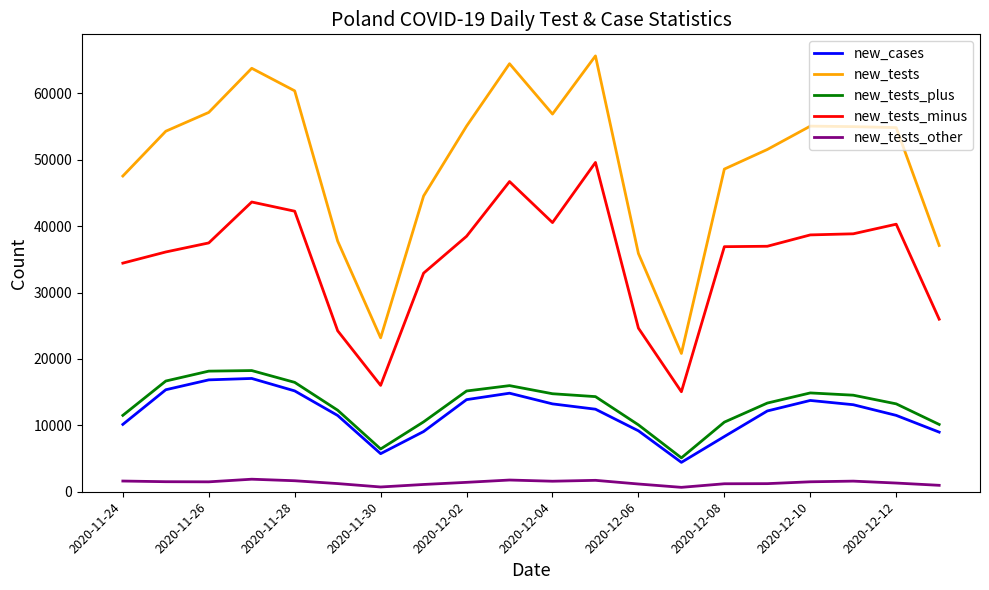

What is the minimum value shown in the chart?

663